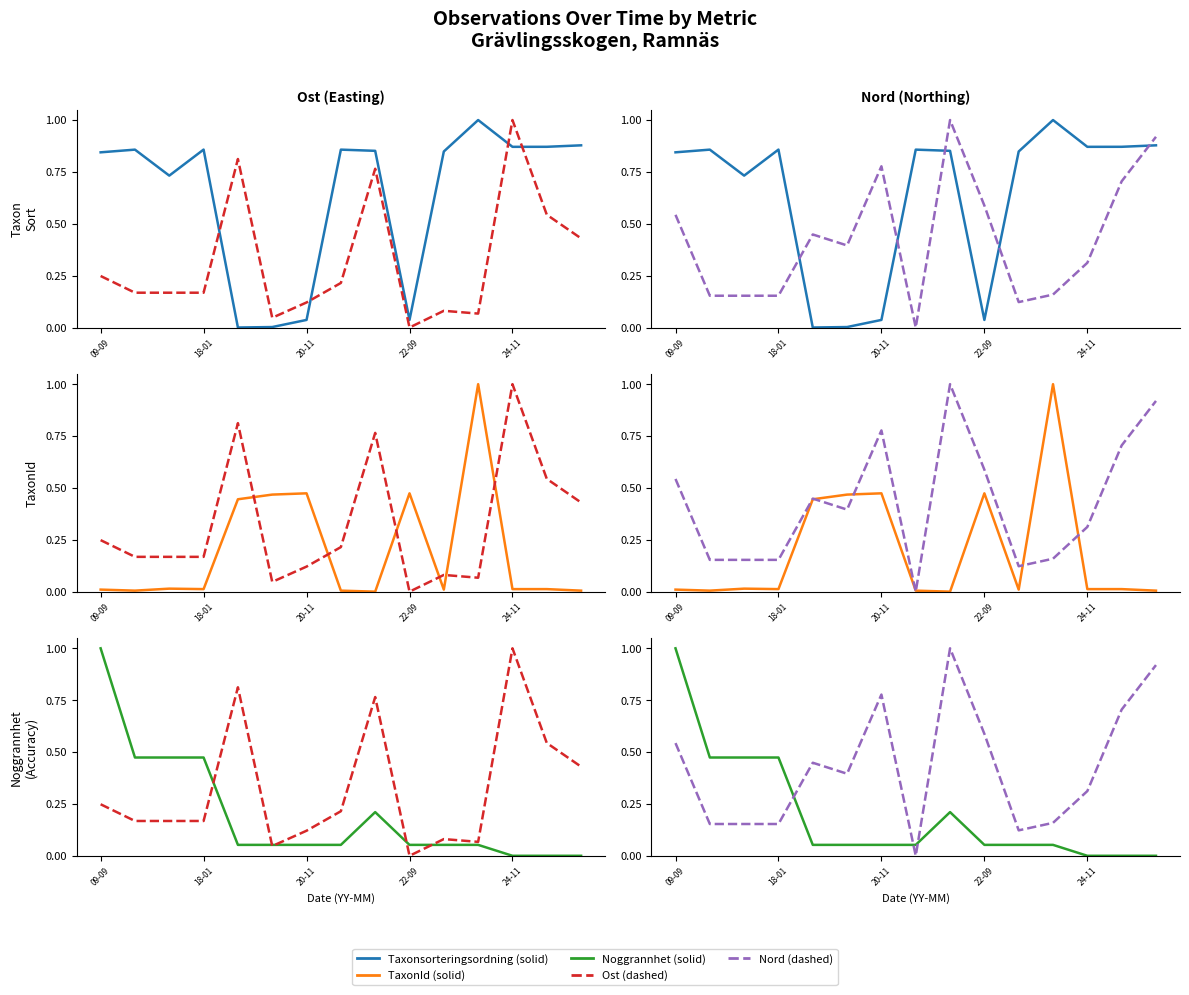

What is the difference between the highest and lowest values at 22-09?

0.6